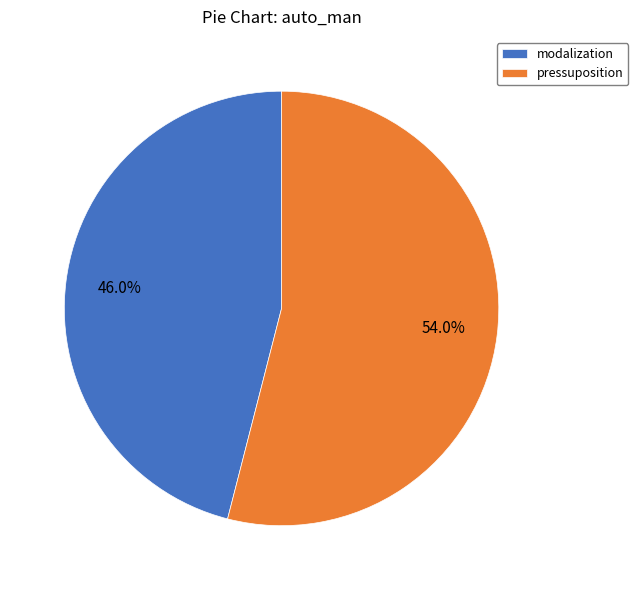

How many segments does this pie chart have?

2